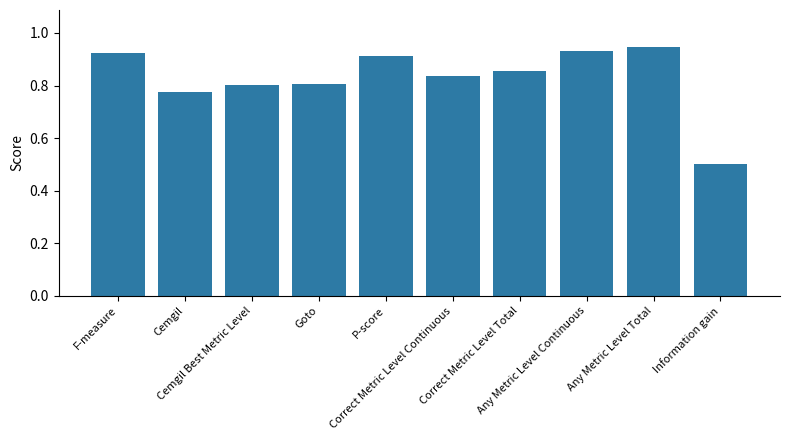

Which category has the highest value across all series?

Any Metric Level Total